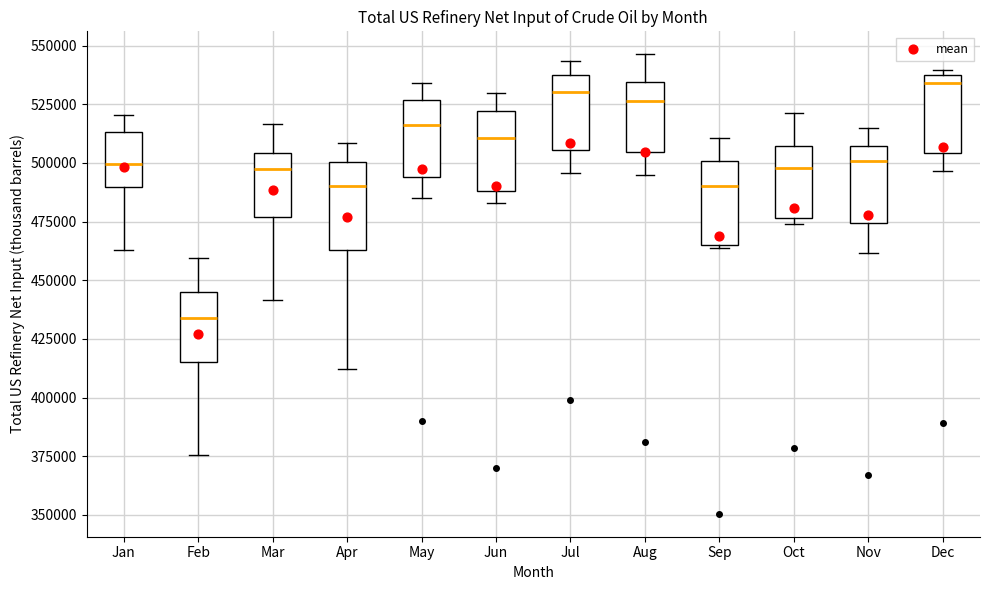

Which box has the lowest median line?

Feb